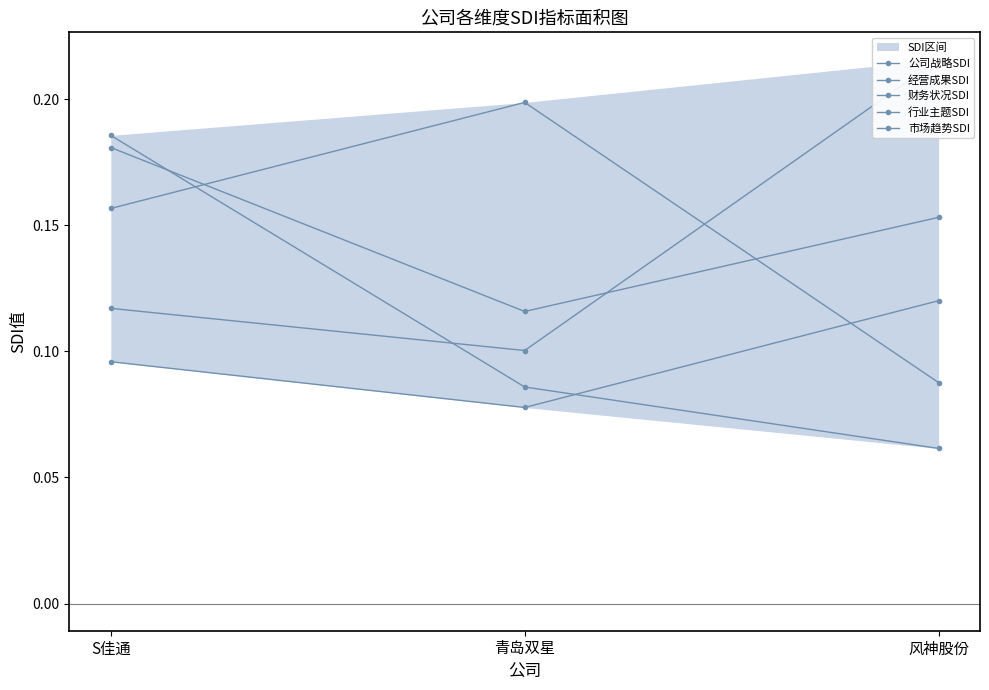

Reading right to left, list all the values displayed in this chart.

公司战略SDI: 0.1	0.2	0.2
经营成果SDI: 0.2	0.1	0.1
财务状况SDI: 0.1	0.1	0.1
行业主题SDI: 0.2	0.1	0.2
市场趋势SDI: 0.1	0.1	0.2